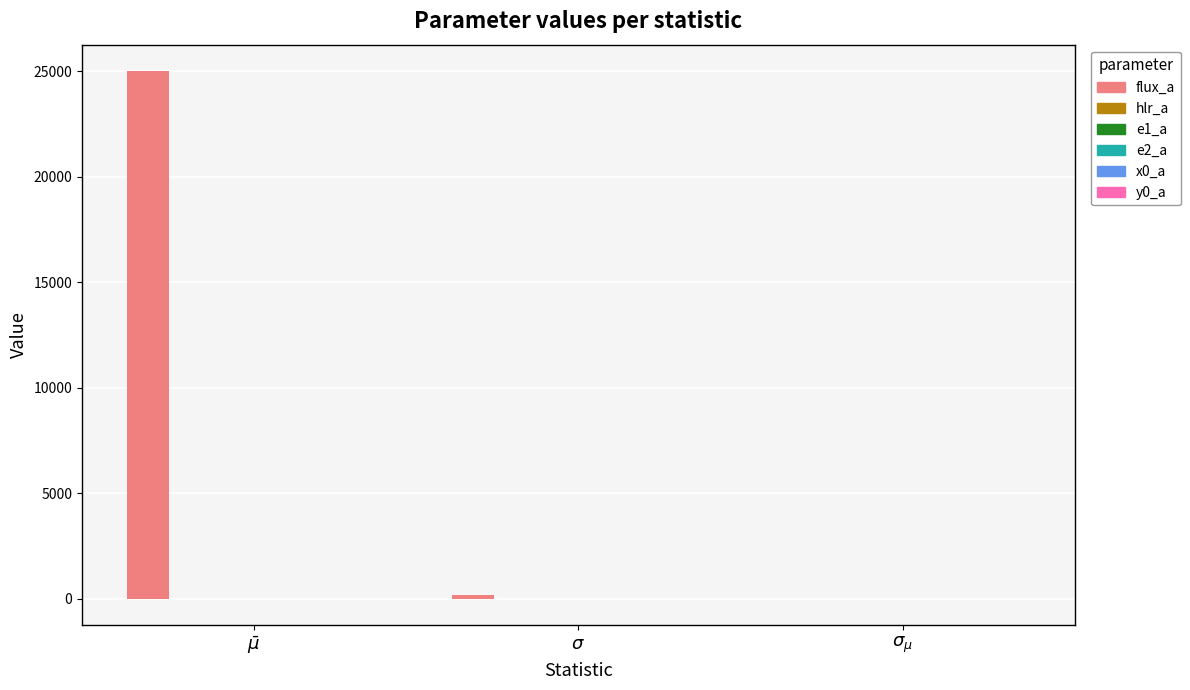

Which series has the largest total across all categories?

flux_a